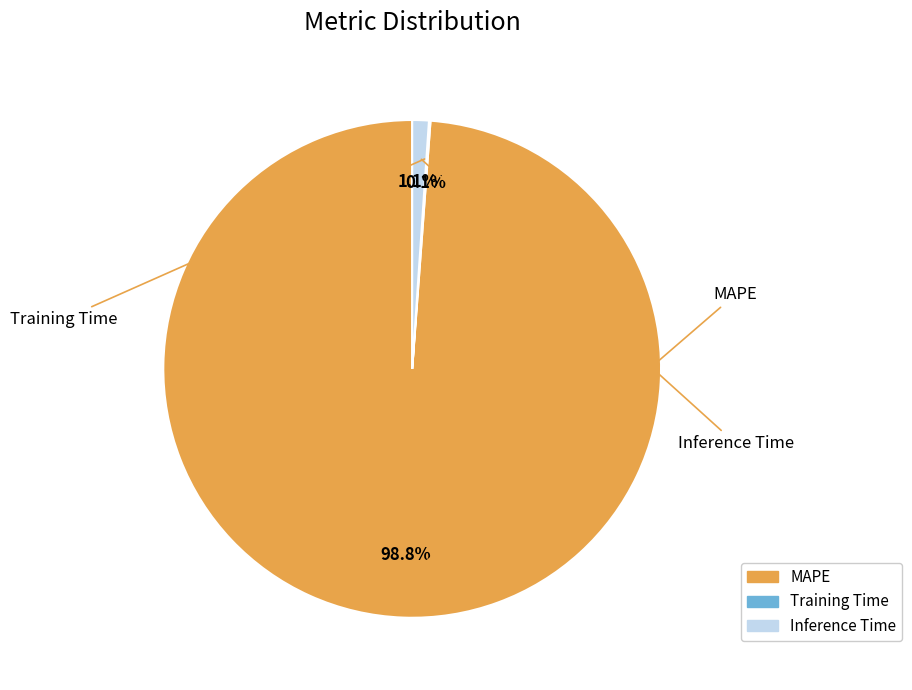

Between MAPE and Inference Time, which is larger?

MAPE